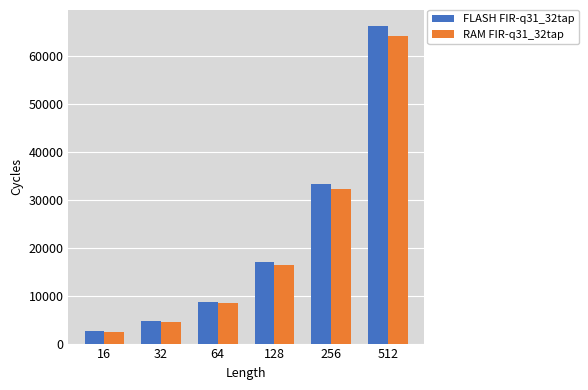

Reading right to left, transcribe all the data shown in this chart.

FLASH FIR-q31_32tap: 512=66387	256=33383	128=17098	64=8752	32=4778	16=2583
RAM FIR-q31_32tap: 512=64247	256=32272	128=16503	64=8400	32=4567	16=2432